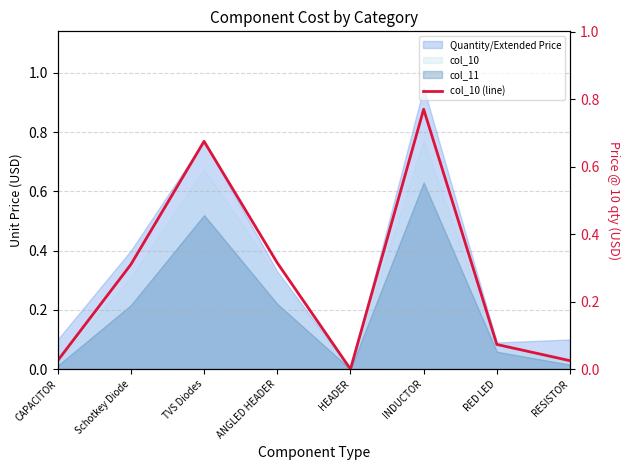

What is the sum of the values at RESISTOR and RED LED?

0.1